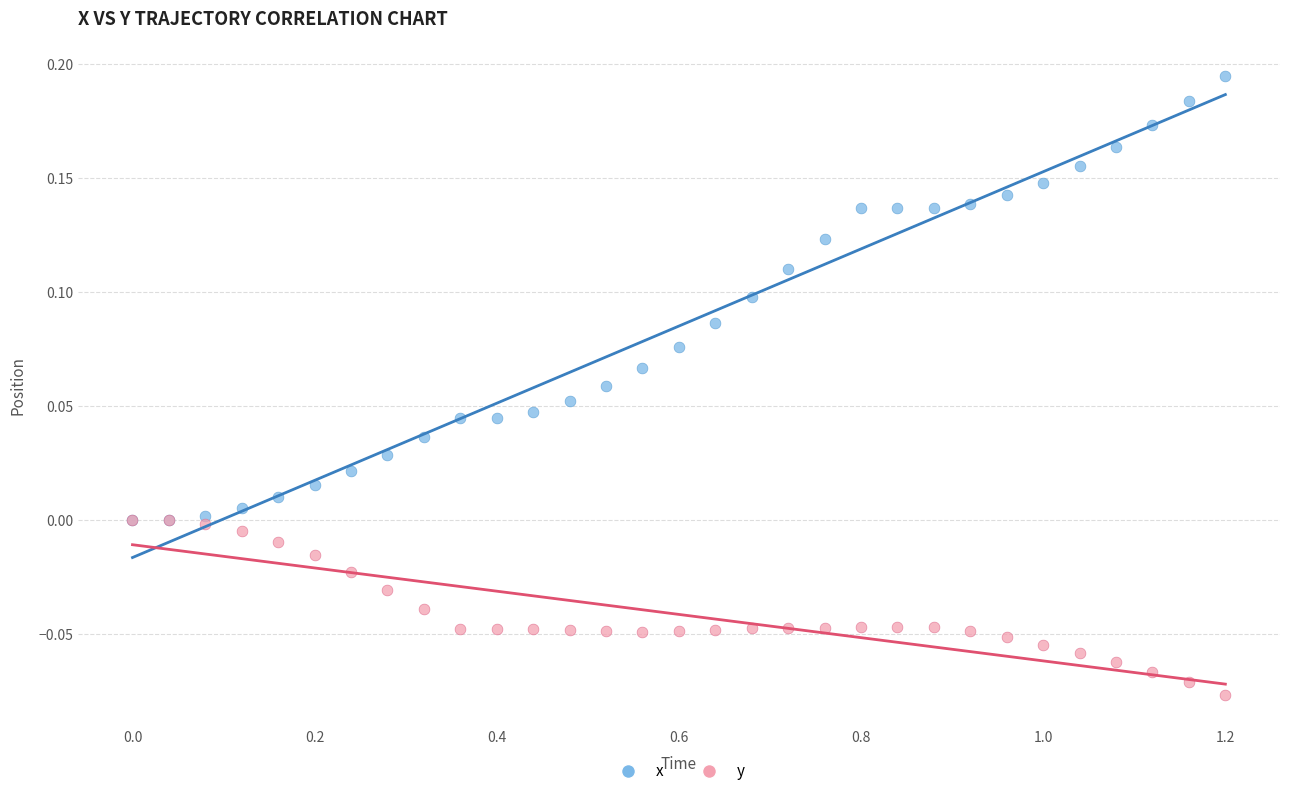

What are all the series names shown in the legend?

x, y